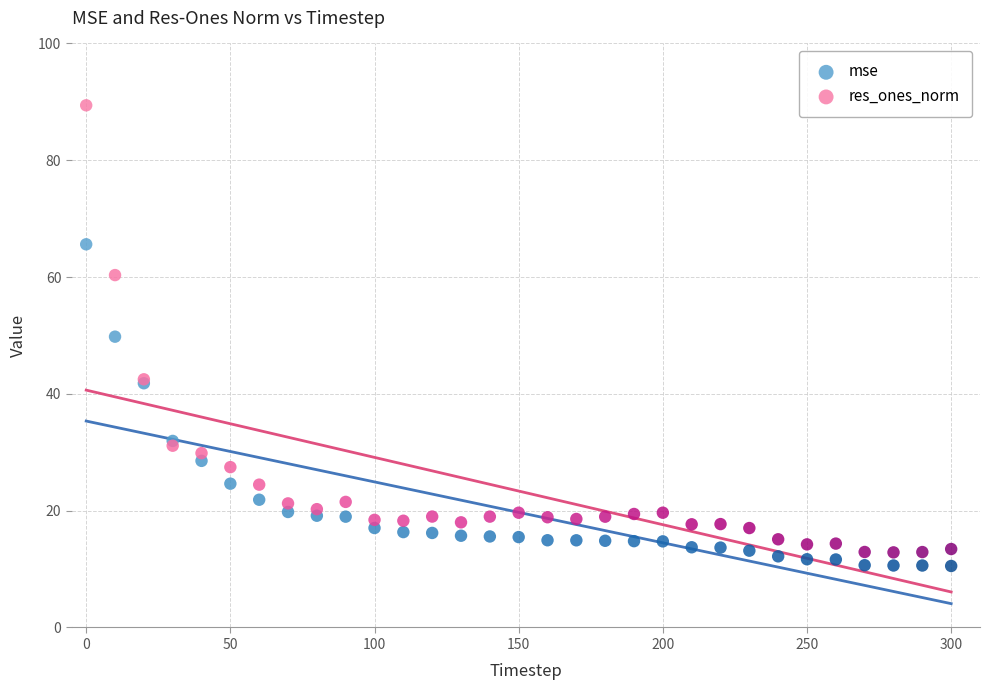

Which series reaches the minimum Y coordinate?

mse